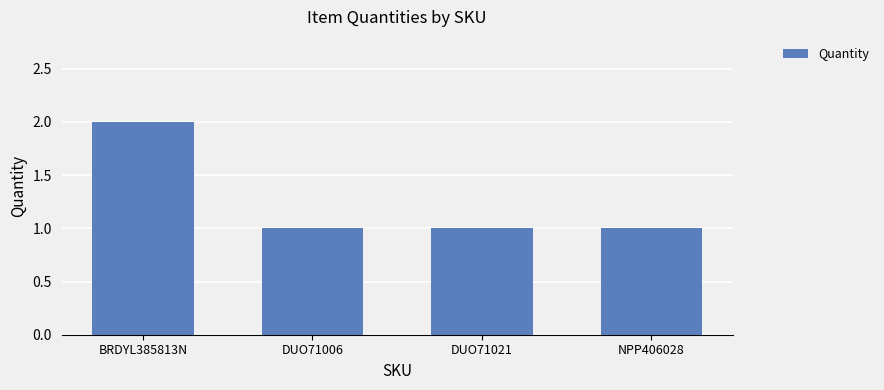

What is the ratio of the value at DUO71021 to the value at BRDYL385813N?

0.5